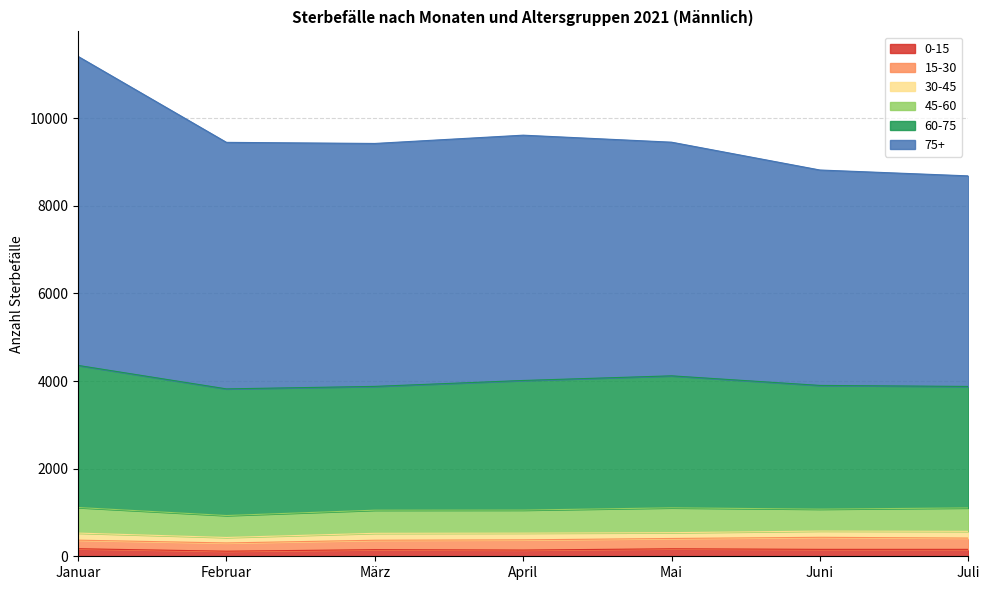

Between März and Juli, which is larger?

Juli